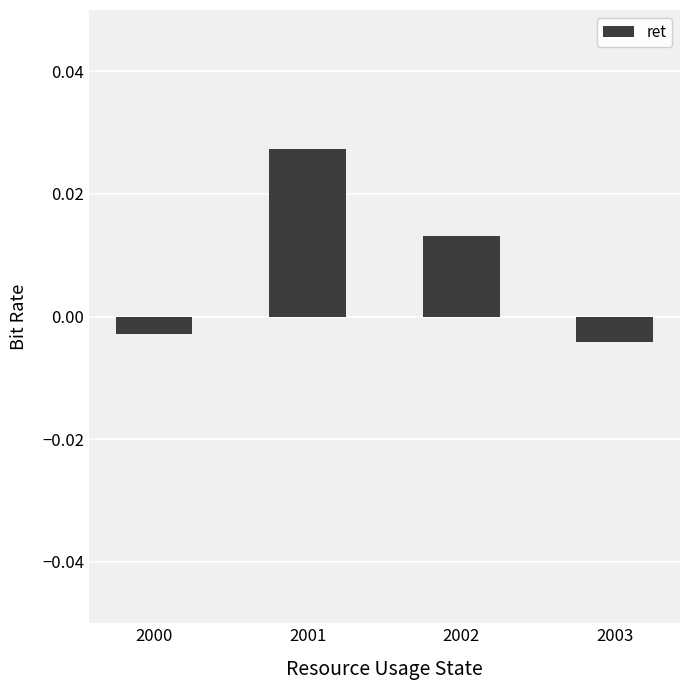

At which label does the data first exceed 0?

2001